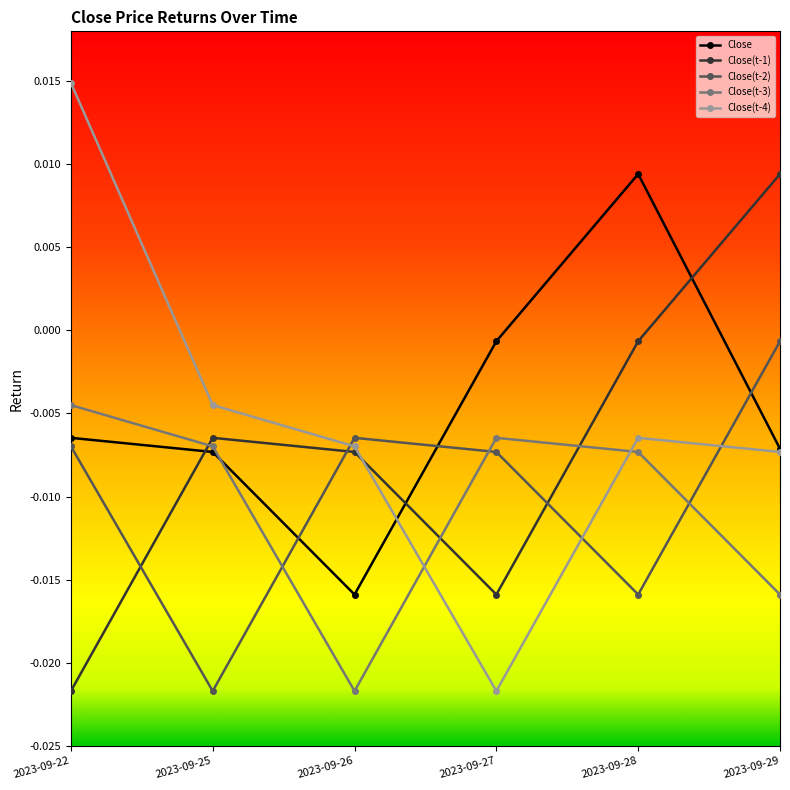

Which series has the largest range (max minus min)?

Close(t-4)